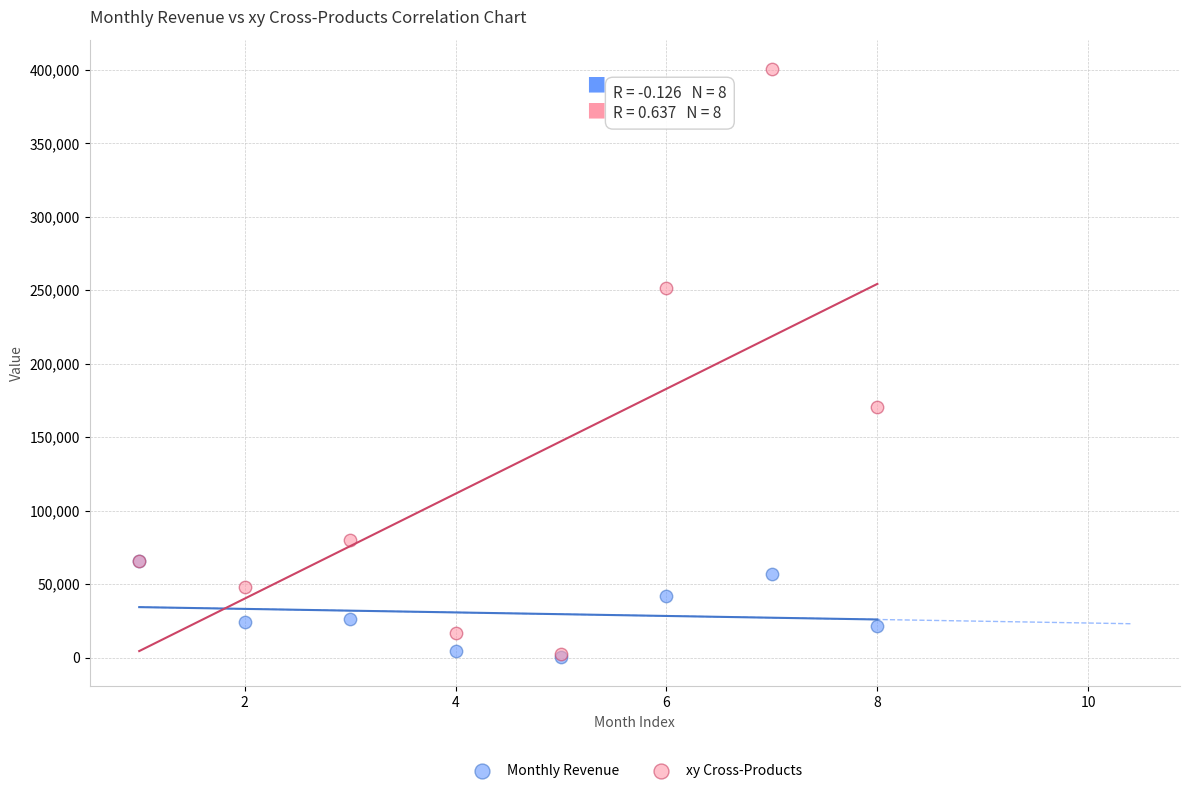

In the xy Cross-Products series, what Y value is closest to 201512?

170495.5